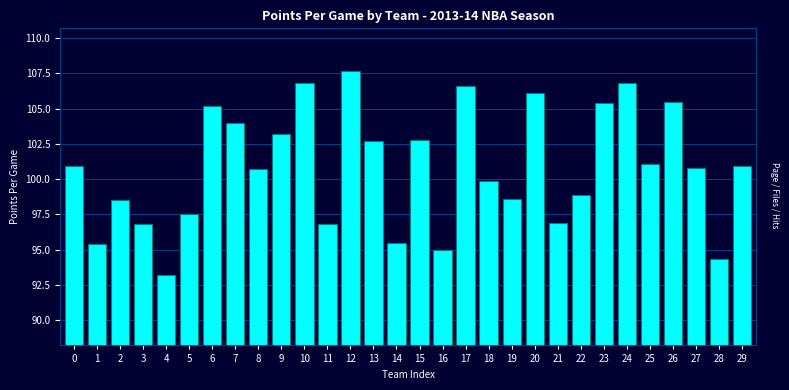

Reading left to right, extract all data points from this chart.

100.9	95.4	98.5	96.8	93.2	97.5	105.2	104.0	100.7	103.2	106.8	96.8	107.7	102.7	95.5	102.8	95.0	106.6	99.9	98.6	106.1	96.9	98.9	105.4	106.8	101.1	105.5	100.8	94.3	100.9